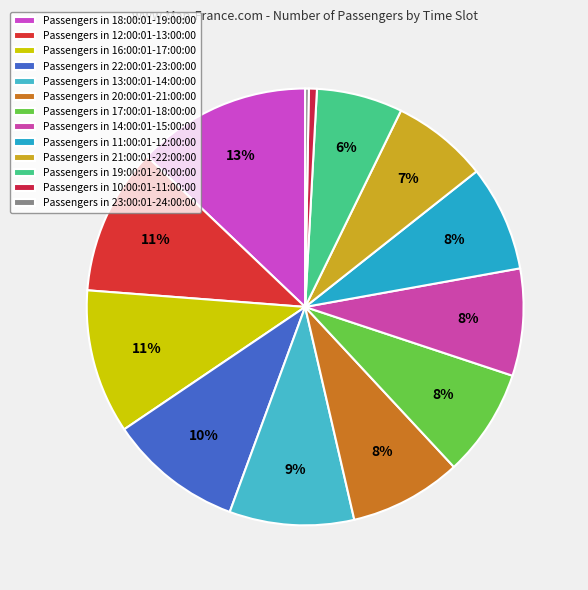

What is the largest slice in the pie chart?

18:00:01-19:00:00